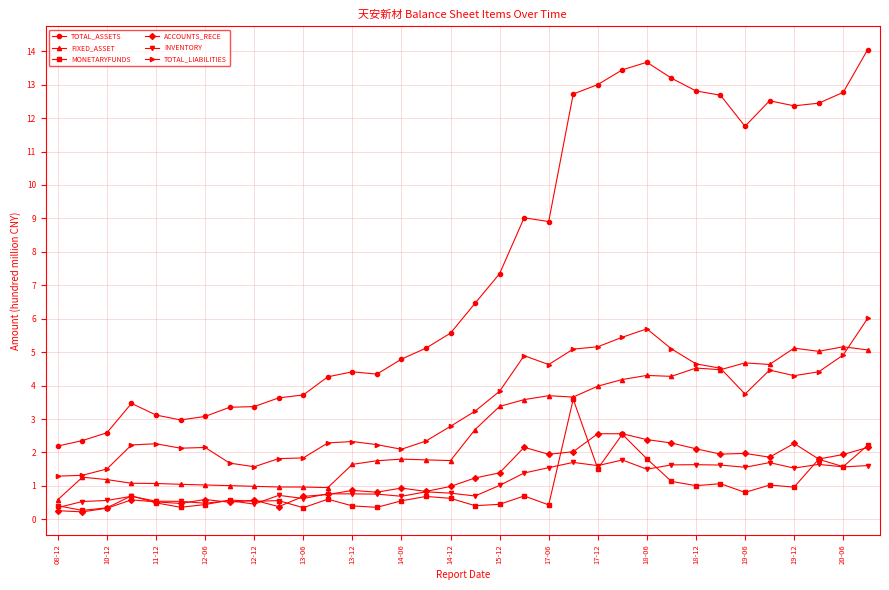

True or false: MONETARYFUNDS and TOTAL_LIABILITIES intersect in this chart.

False